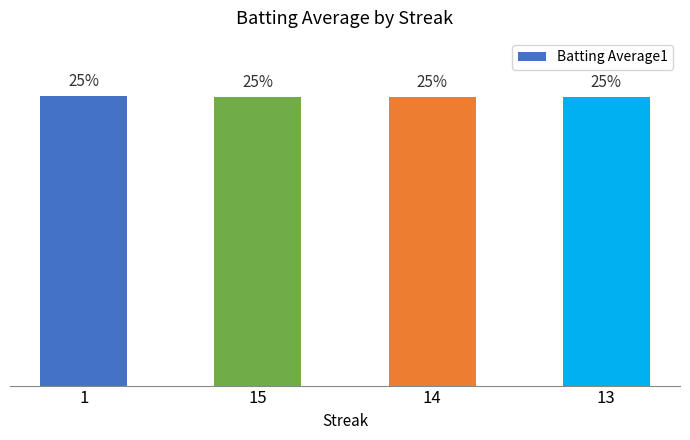

Reading left to right, list all the values displayed in this chart.

25.0	25.0	25.0	25.0